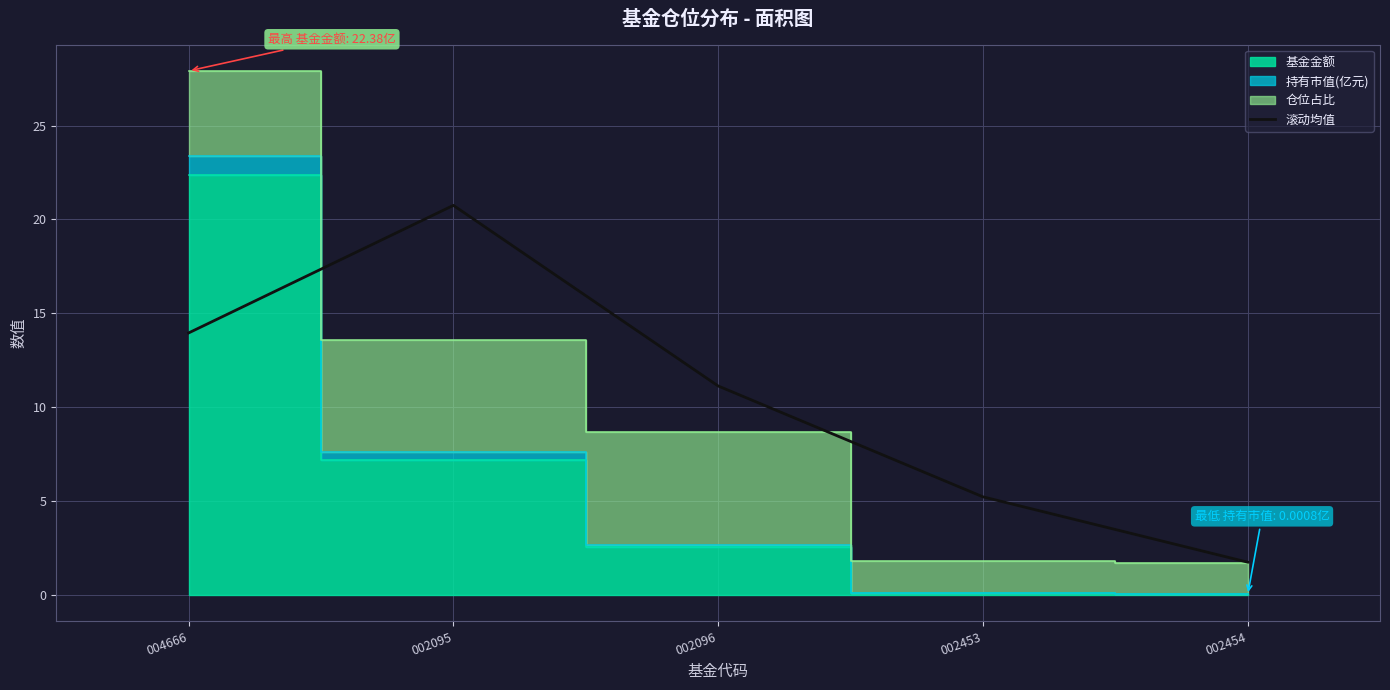

At which label does the data first exceed 11?

004666